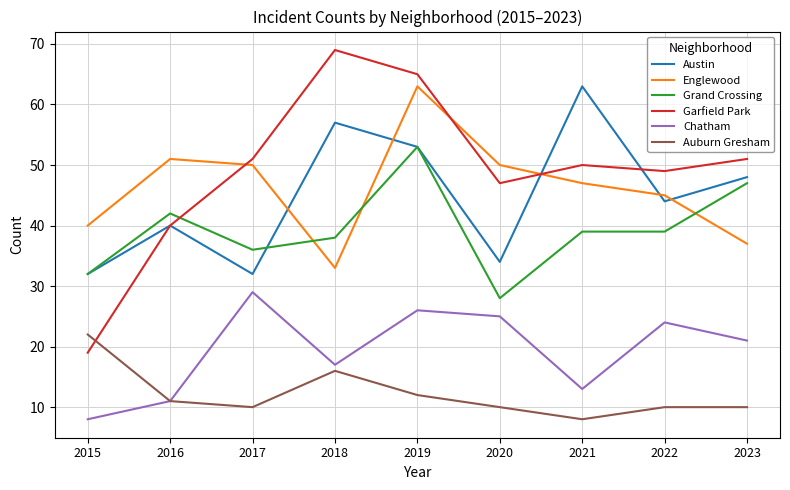

What are all the series names shown in the legend?

Austin, Englewood, Grand Crossing, Garfield Park, Chatham, Auburn Gresham